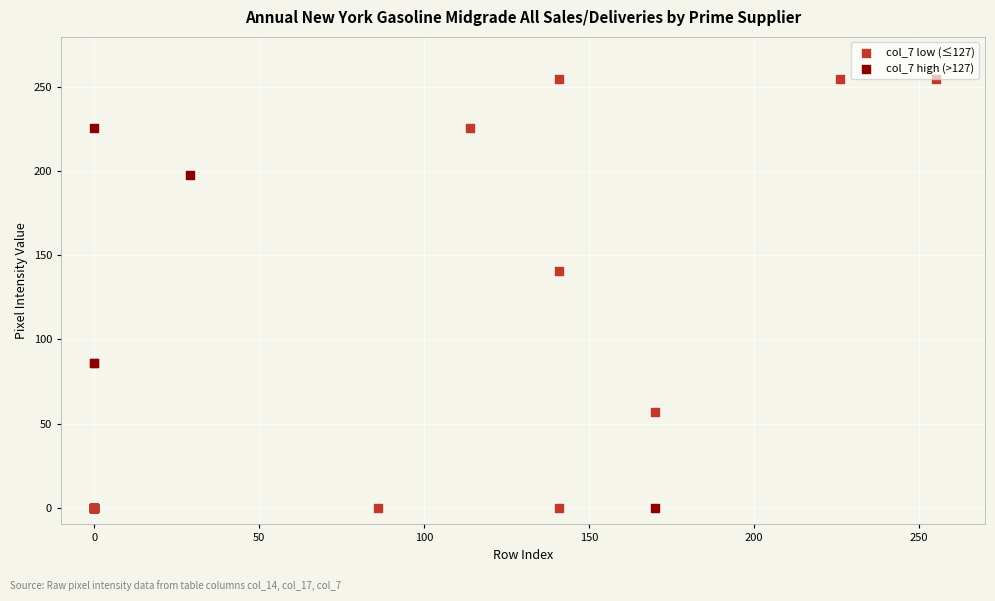

Which series has the widest spread of Y values?

col_7 low (≤127)